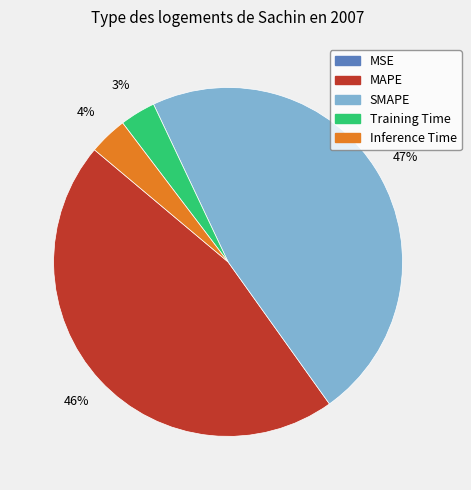

Which slice is the largest?

SMAPE